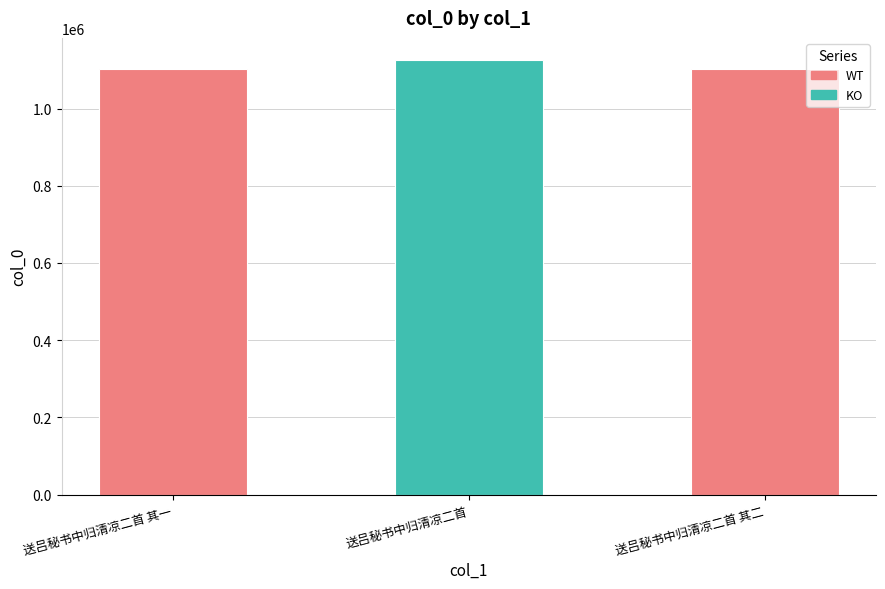

What is the value of the 2nd bar from the left?

1126628